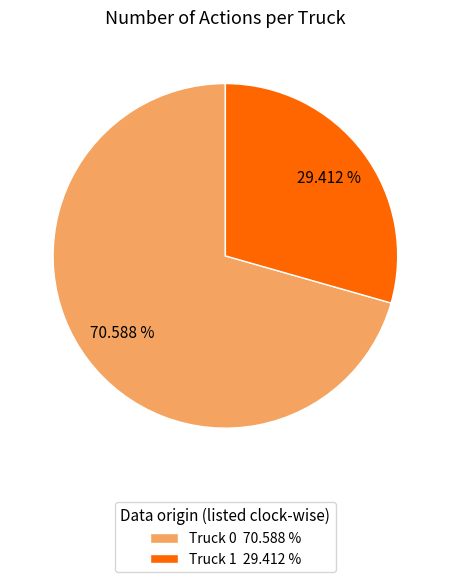

True or false: Truck 1 accounts for 17% of the total.

False